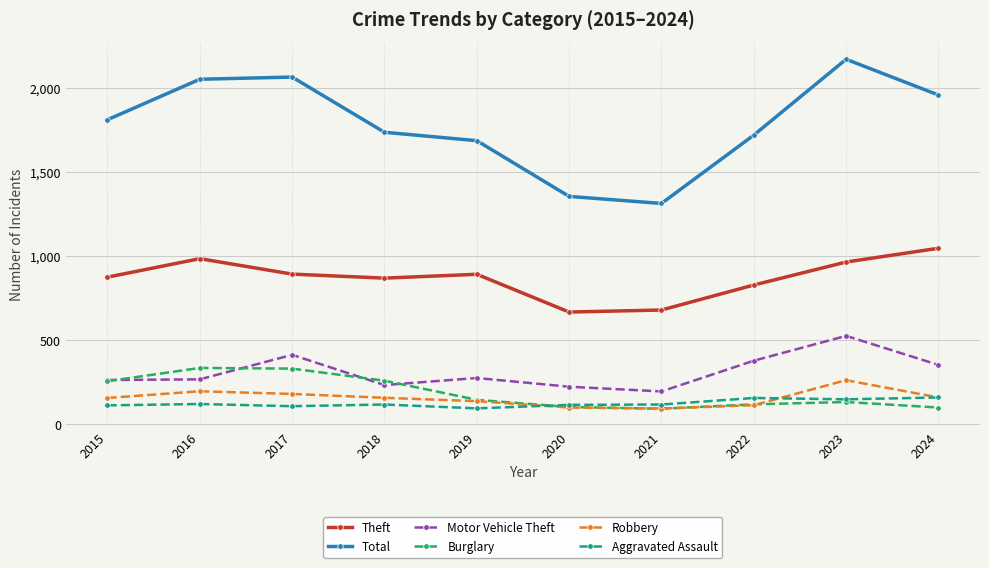

At which category is the sum across all series the highest?

2023